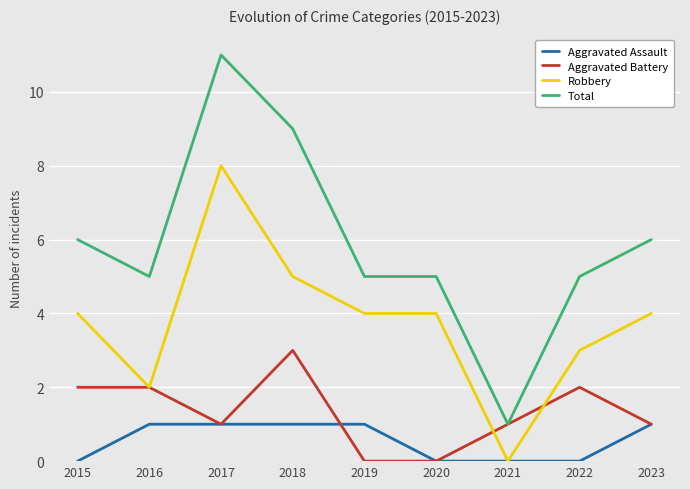

Reading left to right, transcribe all the data shown in this chart.

Aggravated Assault: 0	1	1	1	1	0	0	0	1
Aggravated Battery: 2	2	1	3	0	0	1	2	1
Robbery: 4	2	8	5	4	4	0	3	4
Total: 6	5	11	9	5	5	1	5	6